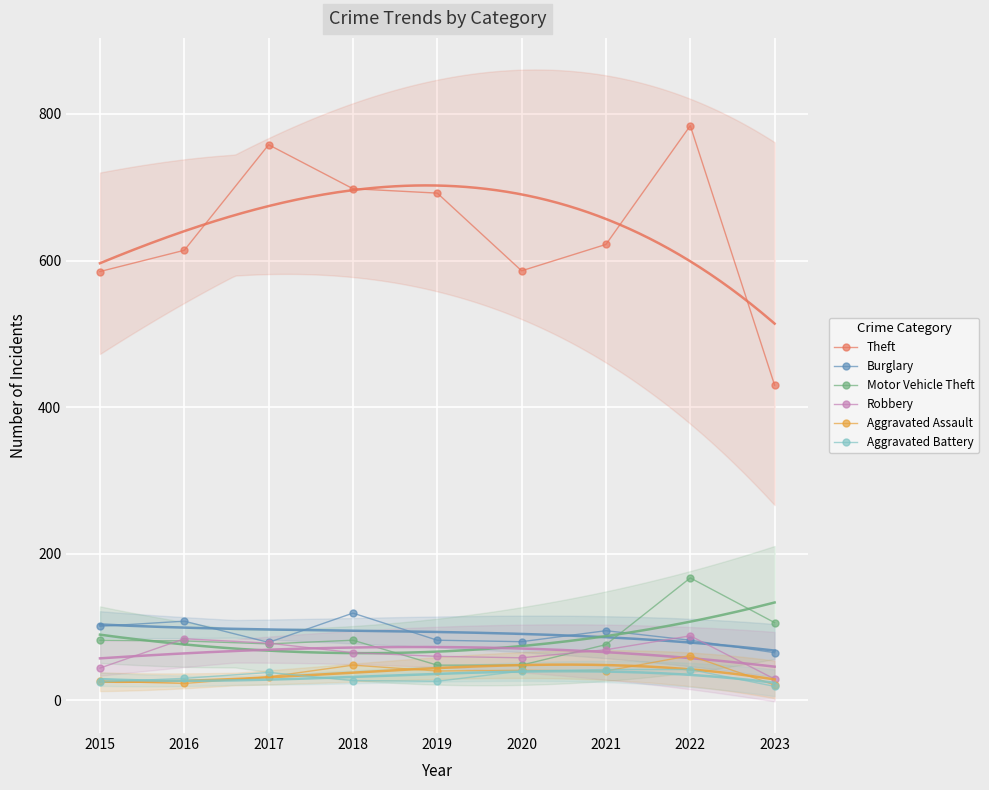

True or false: Aggravated Battery and Aggravated Assault intersect in this chart.

True